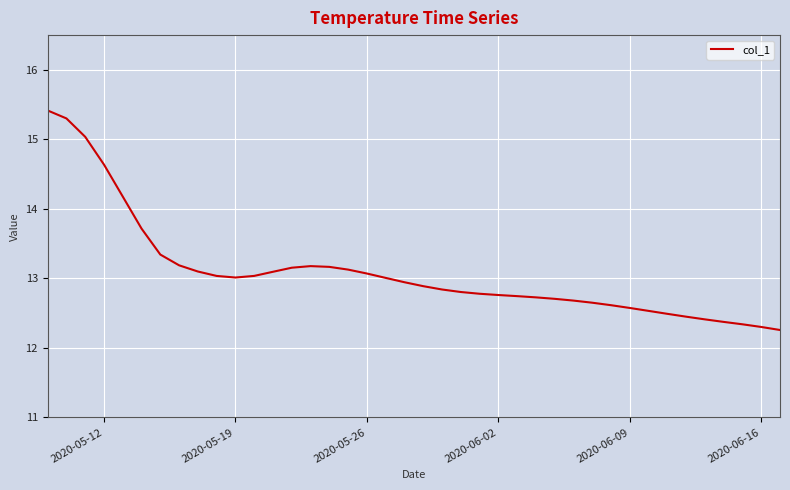

What is the difference between the maximum and minimum values?

3.2